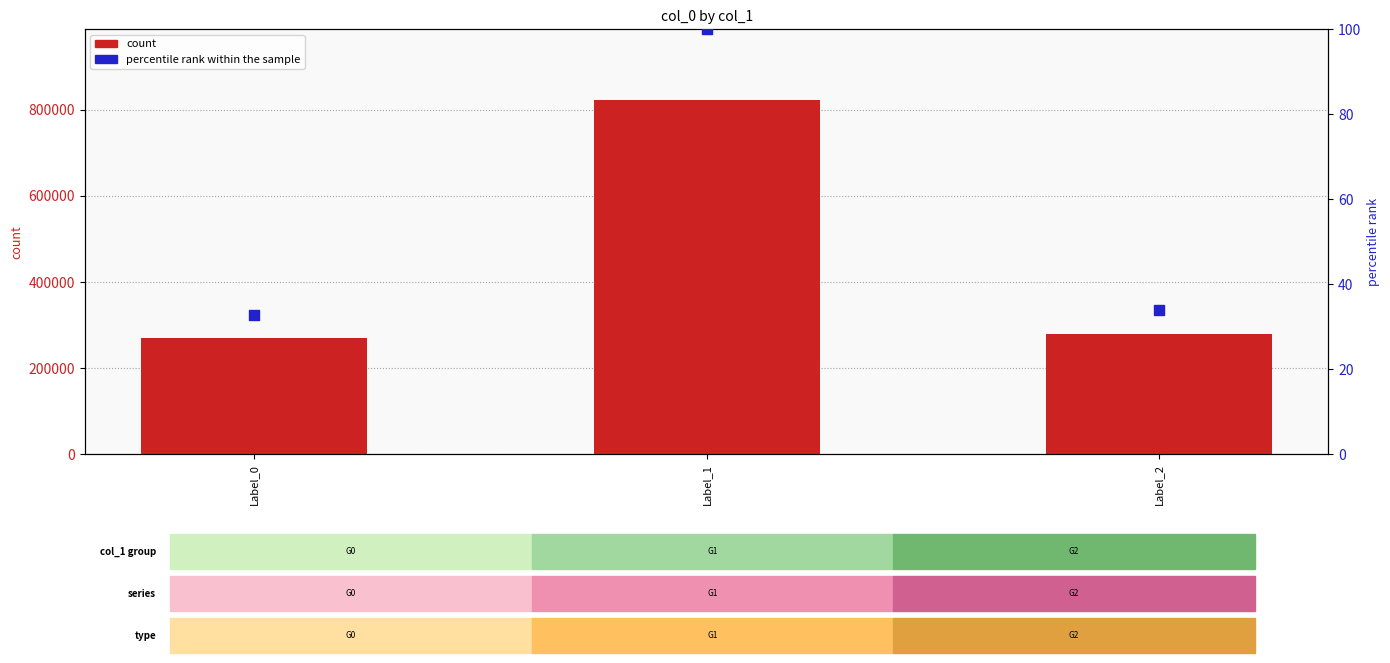

Which series has the largest Y range (max minus min)?

col_0 (count)